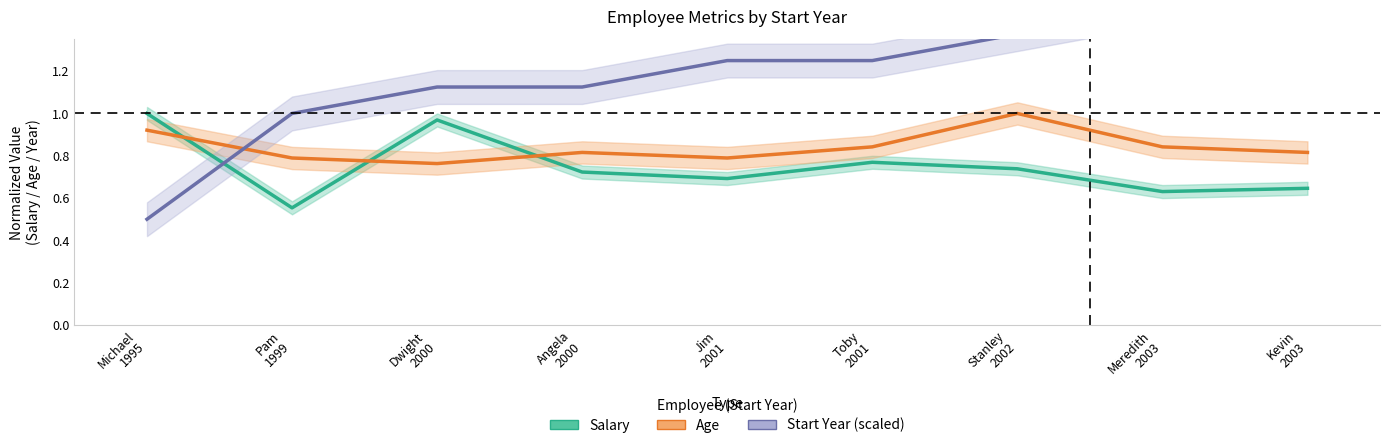

Is it true that Salary equals 0.6 at Meredith
2003?

True